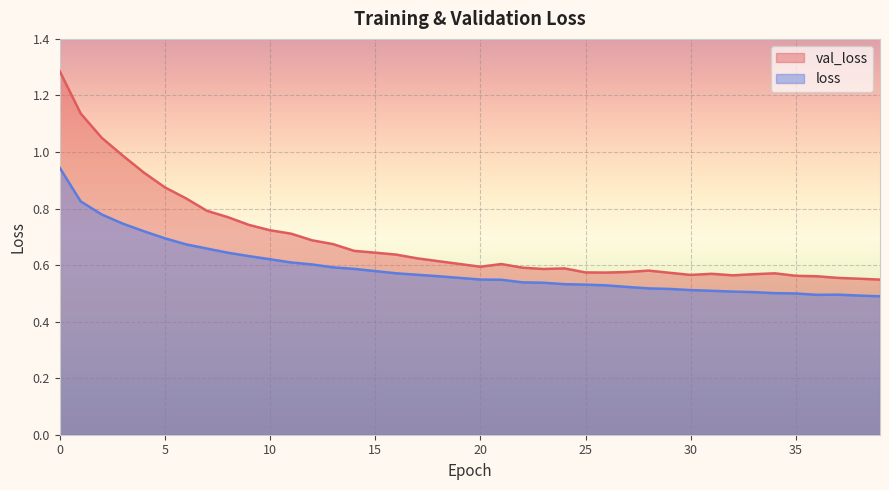

Reading left to right, list all the values displayed in this chart.

val_loss: 1.3	1.1	1.1	1.0	0.9	0.9	0.8	0.8	0.8	0.7	0.7	0.7	0.7	0.7	0.7	0.6	0.6	0.6	0.6	0.6	0.6	0.6	0.6	0.6	0.6	0.6	0.6	0.6	0.6	0.6	0.6	0.6	0.6	0.6	0.6	0.6	0.6	0.6	0.6	0.5
loss: 0.9	0.8	0.8	0.7	0.7	0.7	0.7	0.7	0.6	0.6	0.6	0.6	0.6	0.6	0.6	0.6	0.6	0.6	0.6	0.6	0.5	0.5	0.5	0.5	0.5	0.5	0.5	0.5	0.5	0.5	0.5	0.5	0.5	0.5	0.5	0.5	0.5	0.5	0.5	0.5